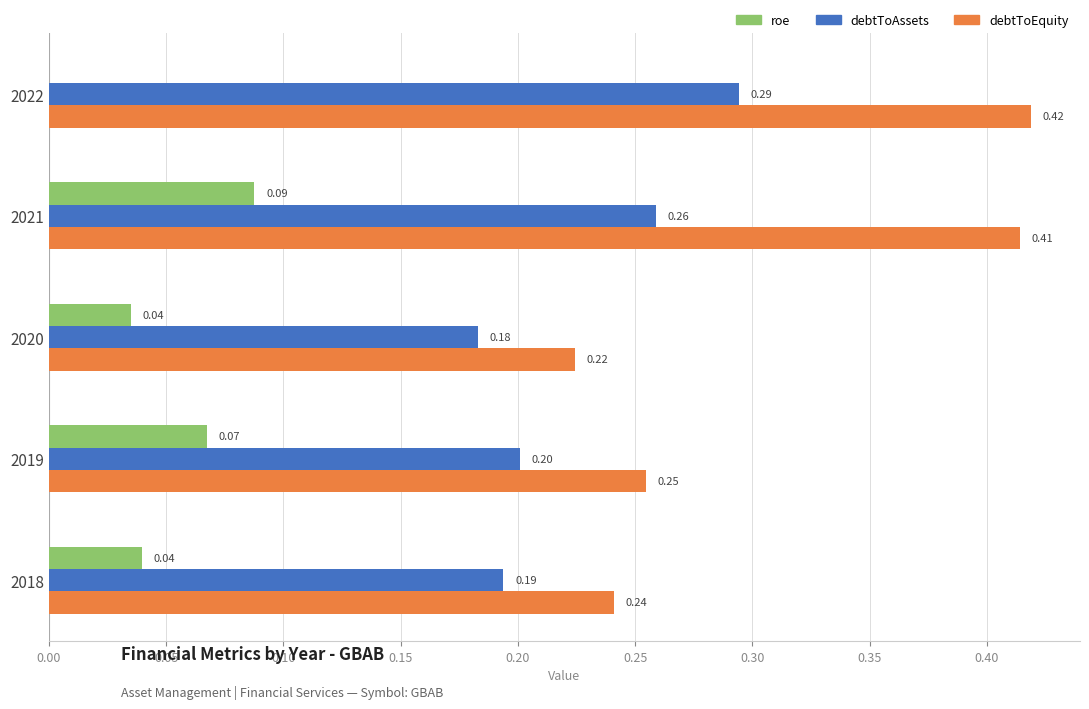

Which series changed the most between 2022 and 2020?

debtToEquity